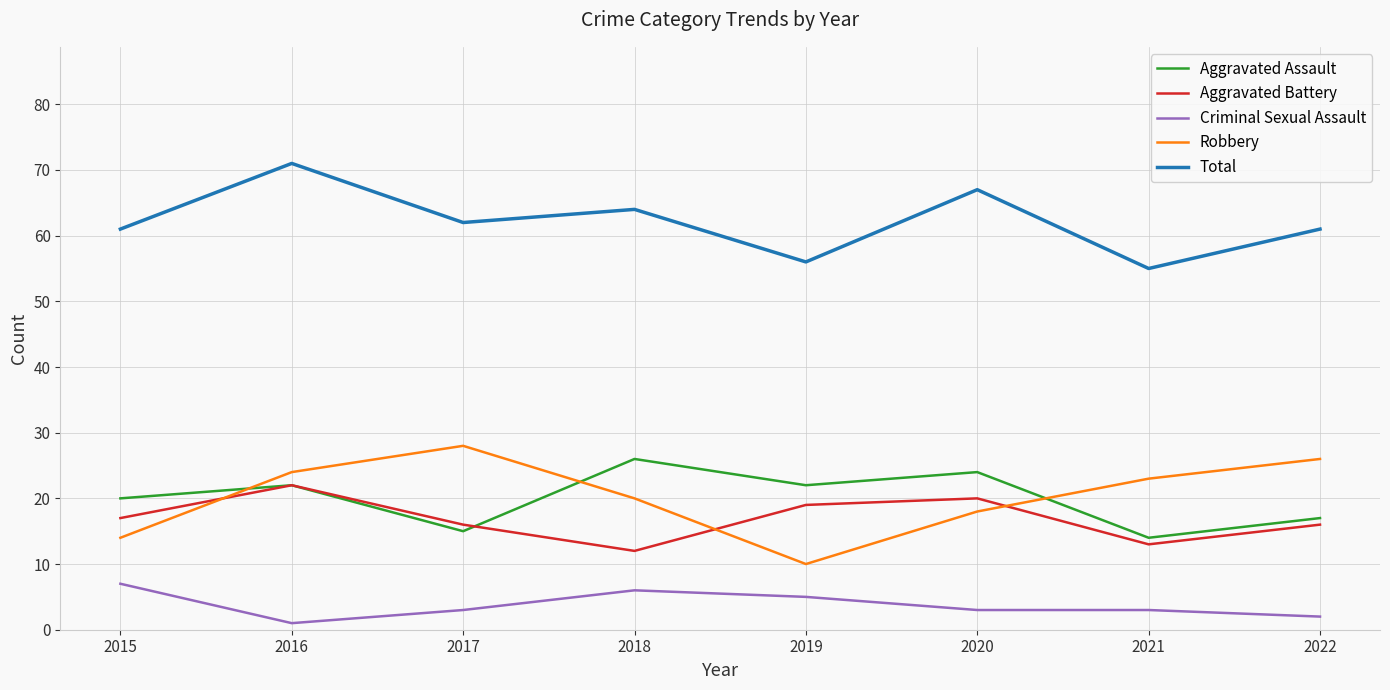

What is the difference between the second highest and second lowest values in the Aggravated Assault series?

9